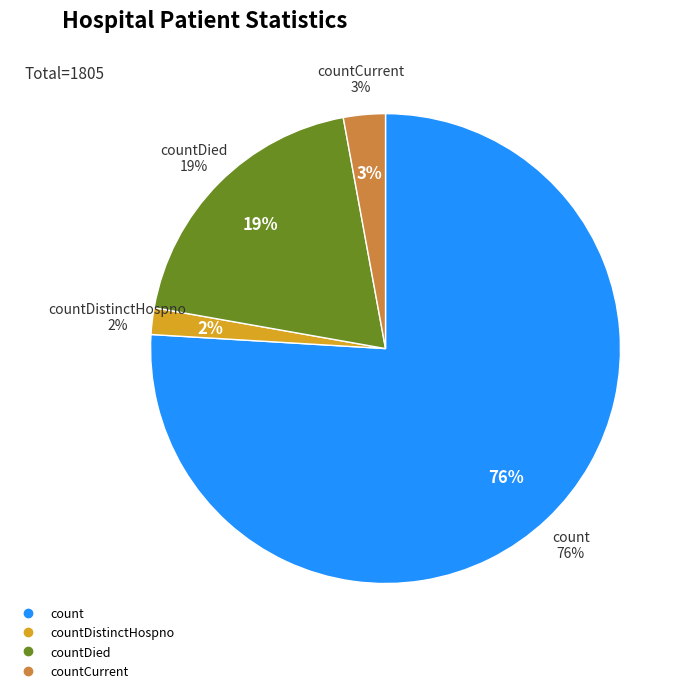

To the nearest percent, what portion does countCurrent represent?

3%